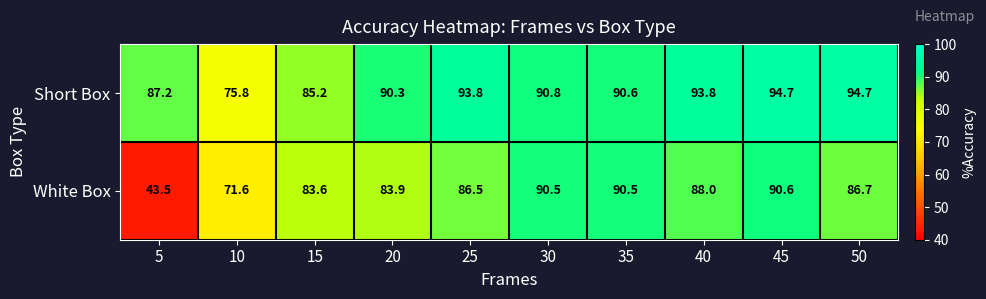

What is the maximum value for White Box?

90.6